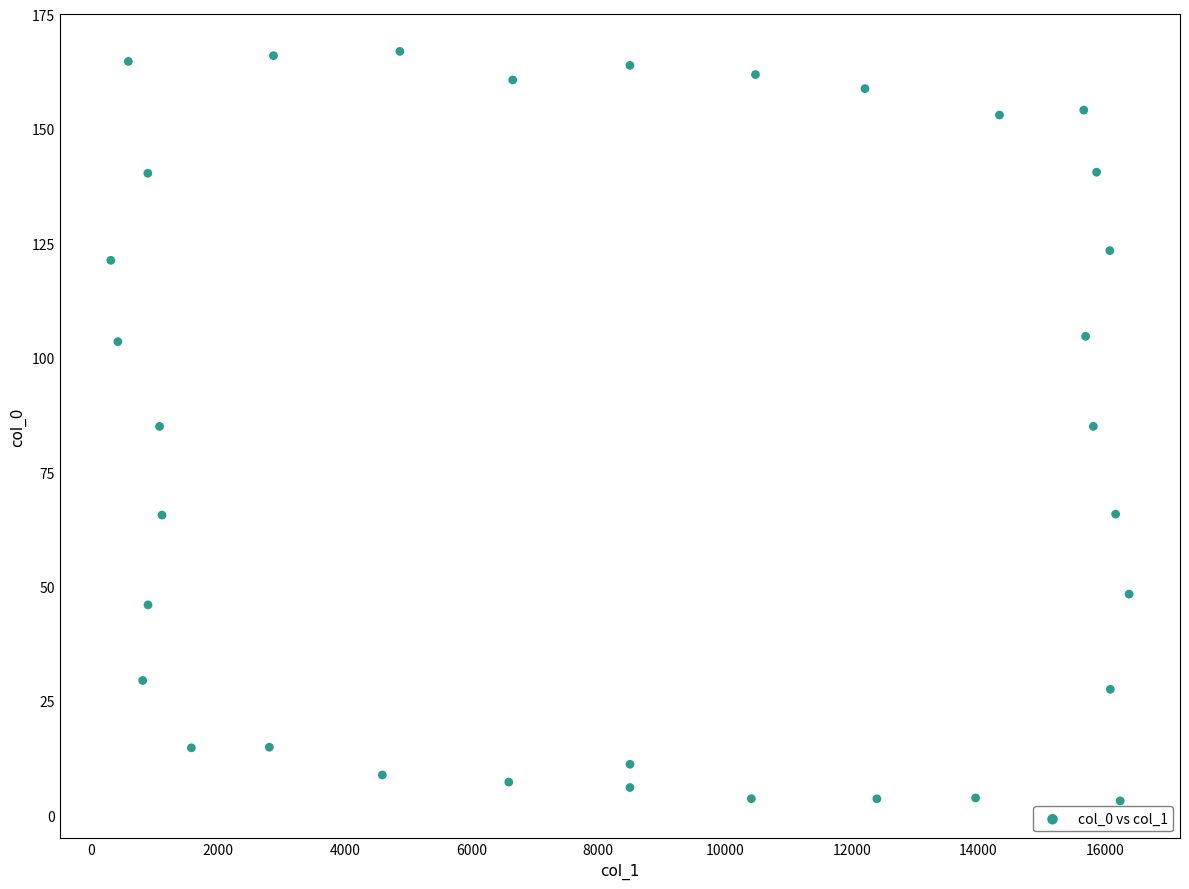

What is the range of X values (max minus min)?

16075.9